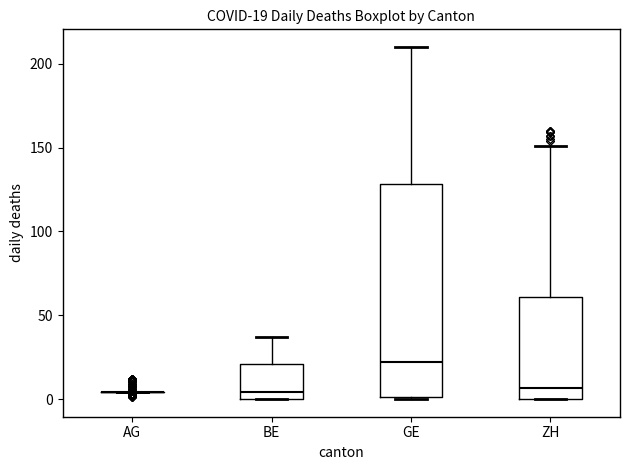

Comparing the boxes themselves (not the whiskers), which one is the tallest?

GE